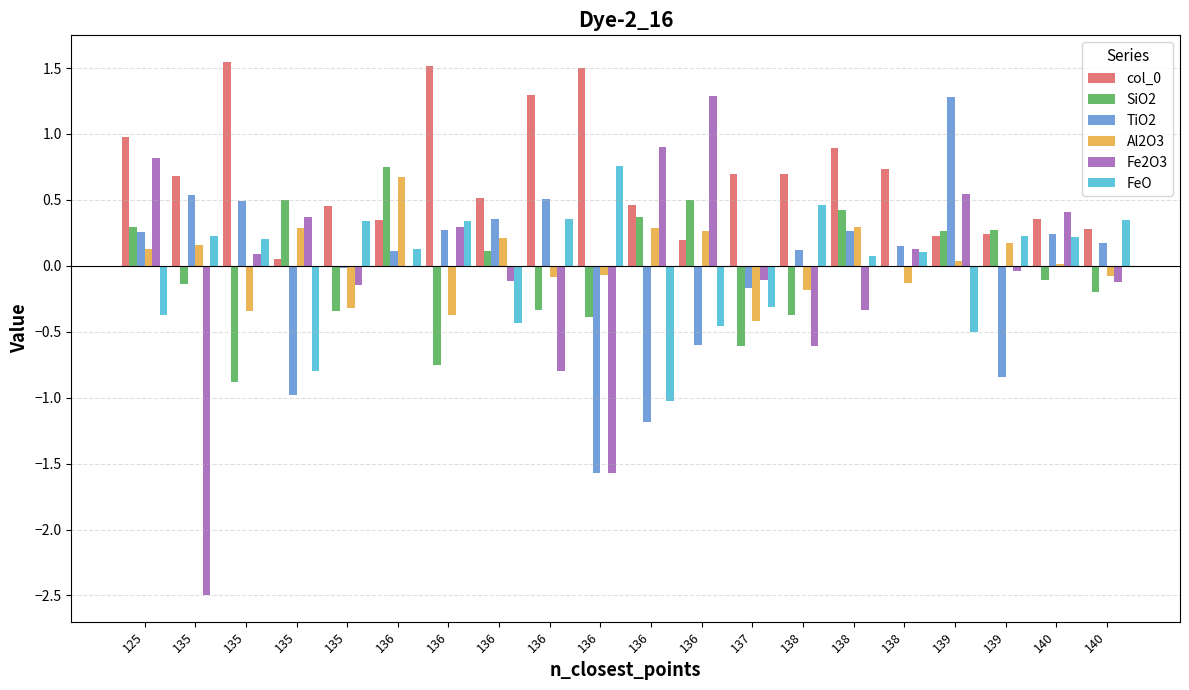

How many positive values does the TiO2 series have?

13